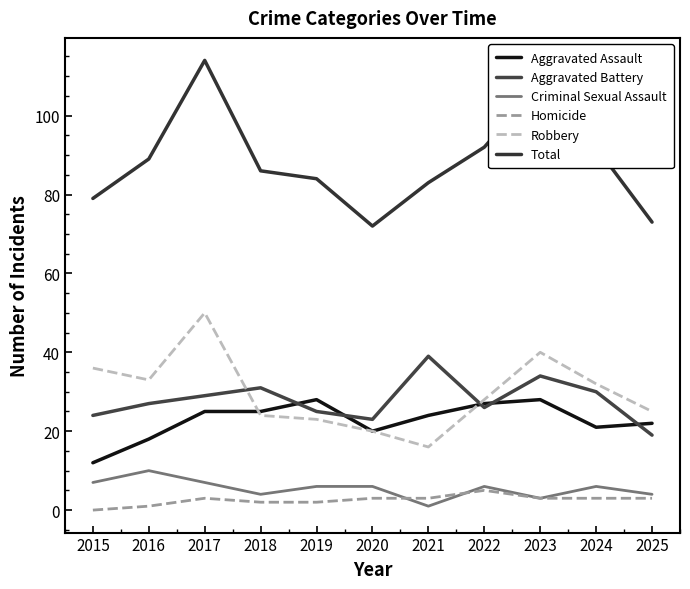

The value of Total at 2017 is 149. True or false?

False